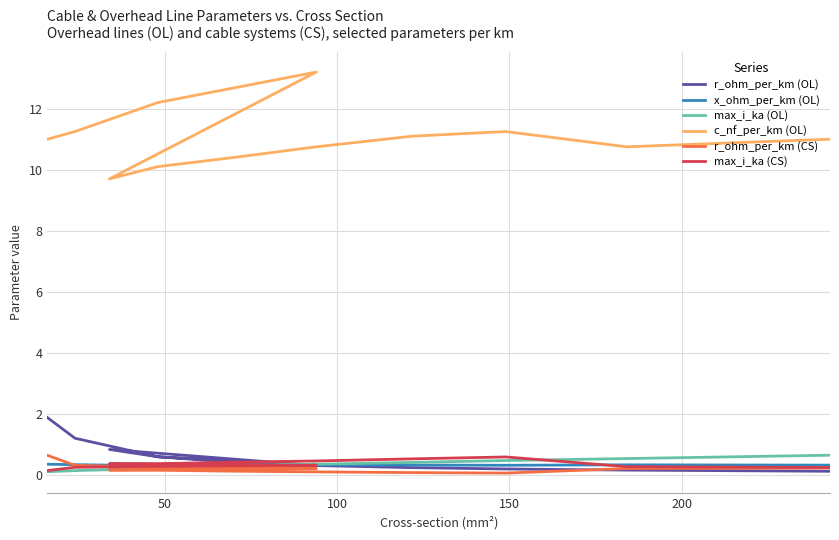

True or false: x_ohm_per_km (OL) has more than 1 points higher than both neighbors.

True